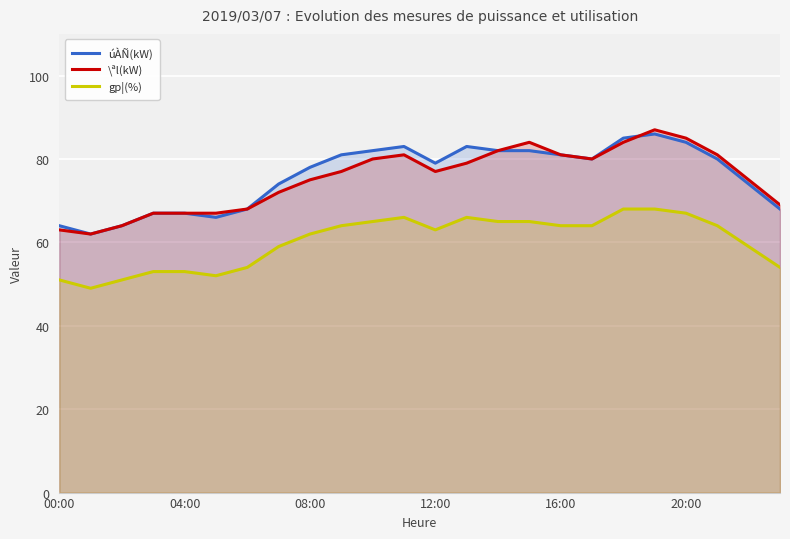

Where is gp¦(%) nearest to the value 58?

7